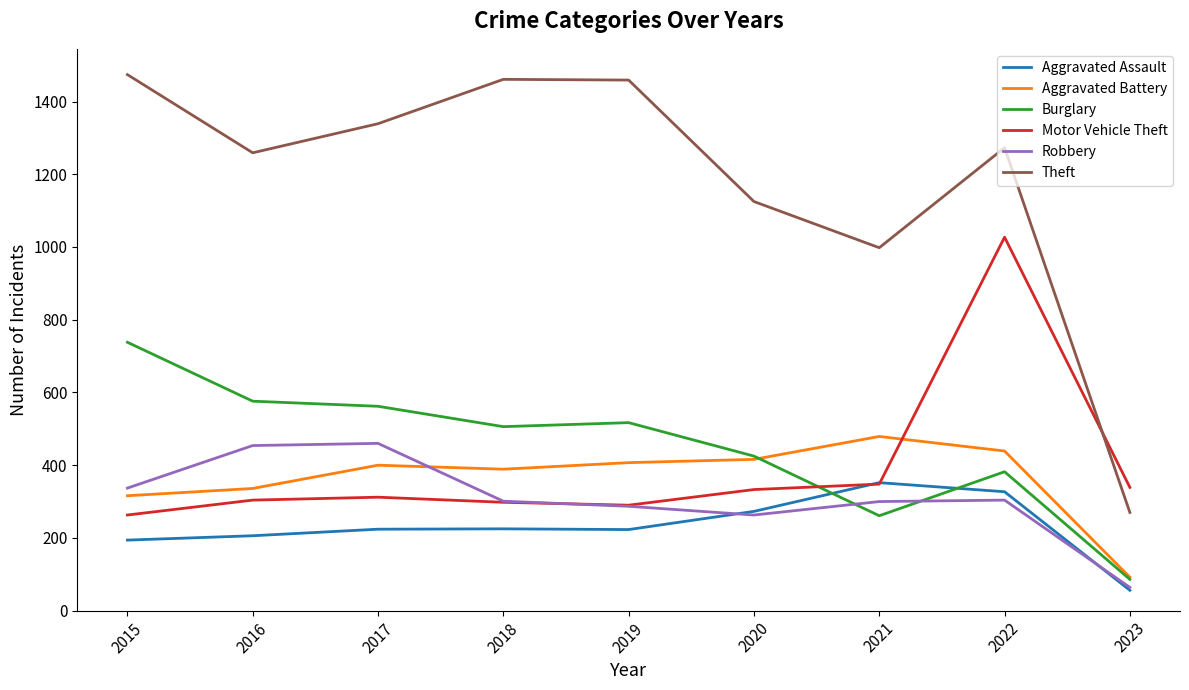

The value of Motor Vehicle Theft at 2015 is 178. True or false?

False